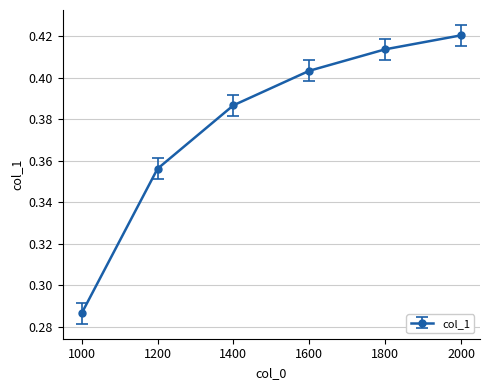

Rank the categories by value from highest to lowest.

2000, 1800, 1600, 1400, 1200, 1000